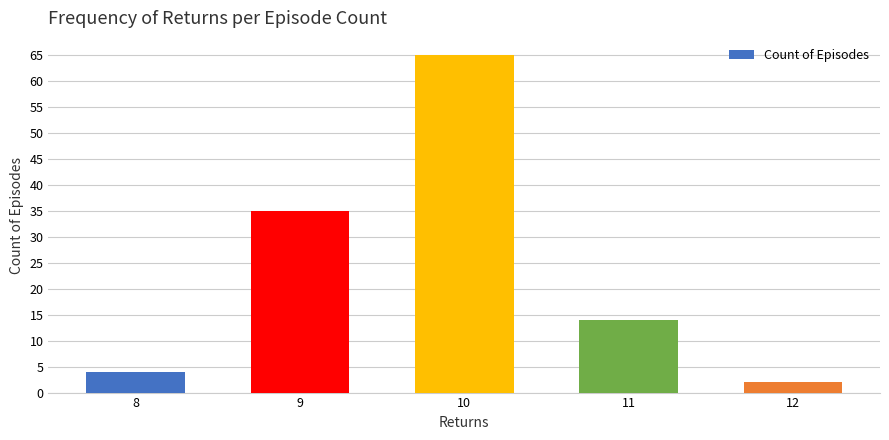

At which label does the data first exceed 14?

9